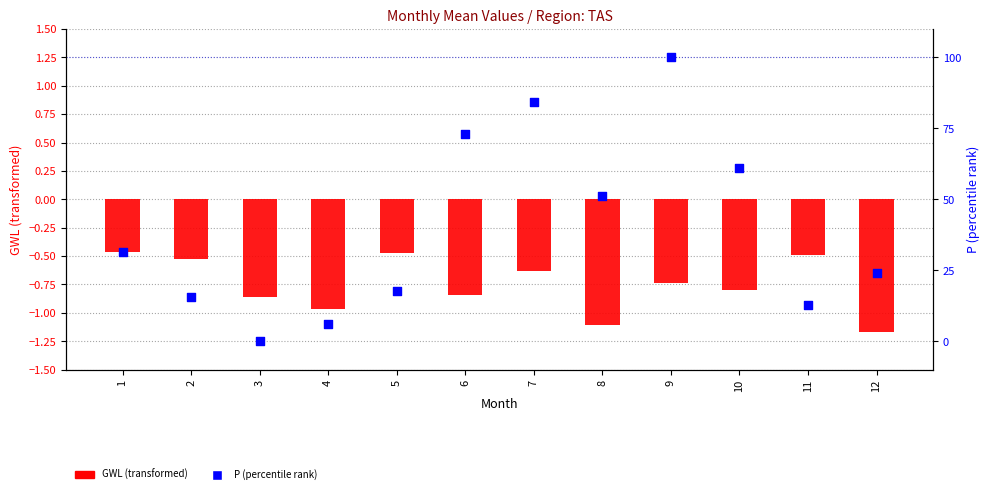

Which series has the largest total across all categories?

P (percentile rank)